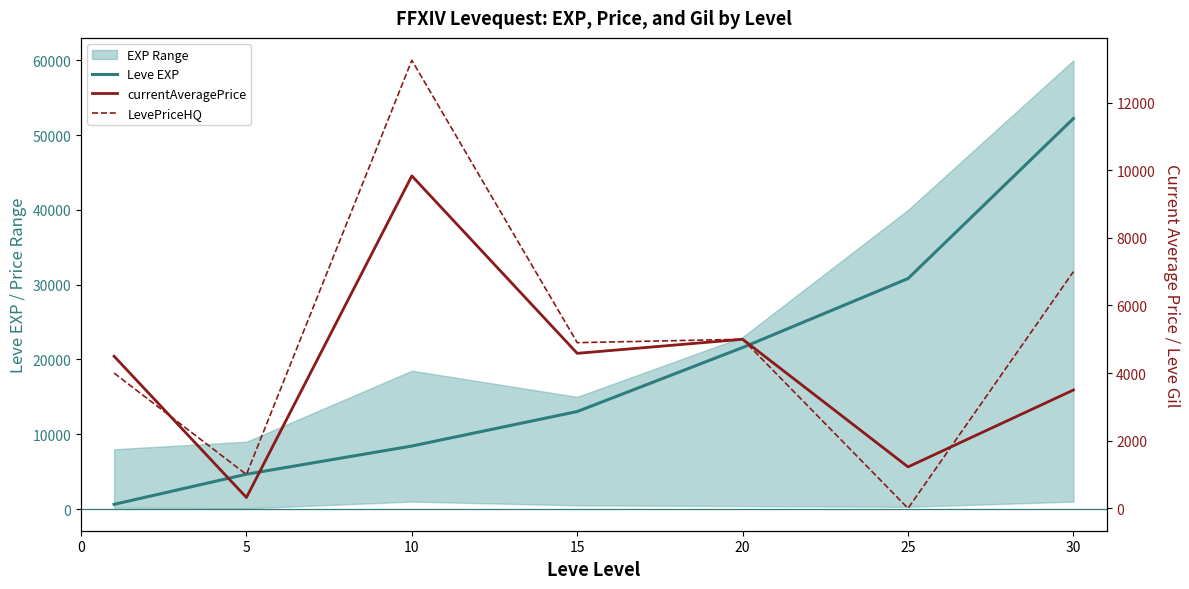

True or false: LevePriceHQ has a value of 13249 at 10.

True